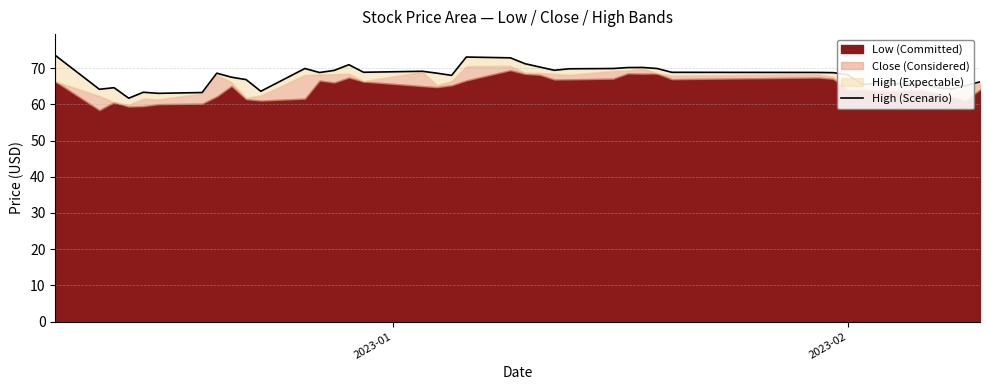

What is the value of the 40th point from the left?

66.2